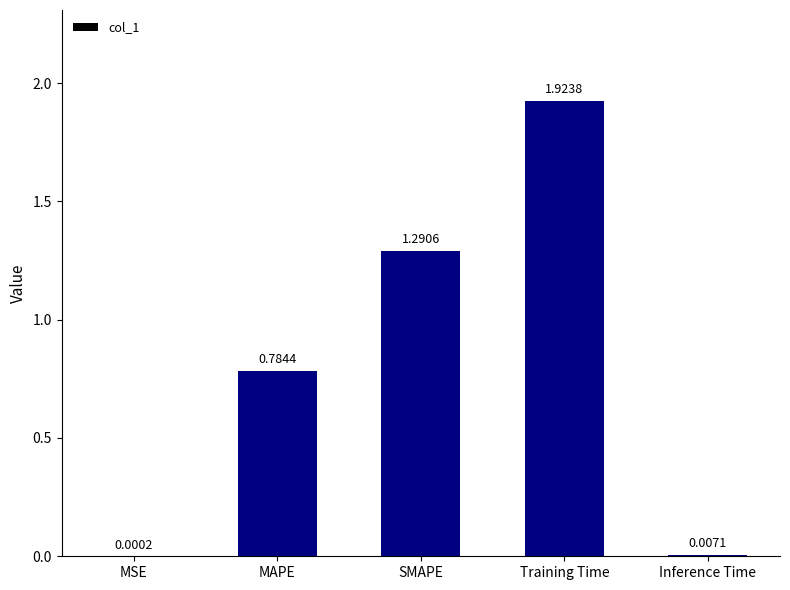

At which category does the chart reach its peak across all series?

Training Time